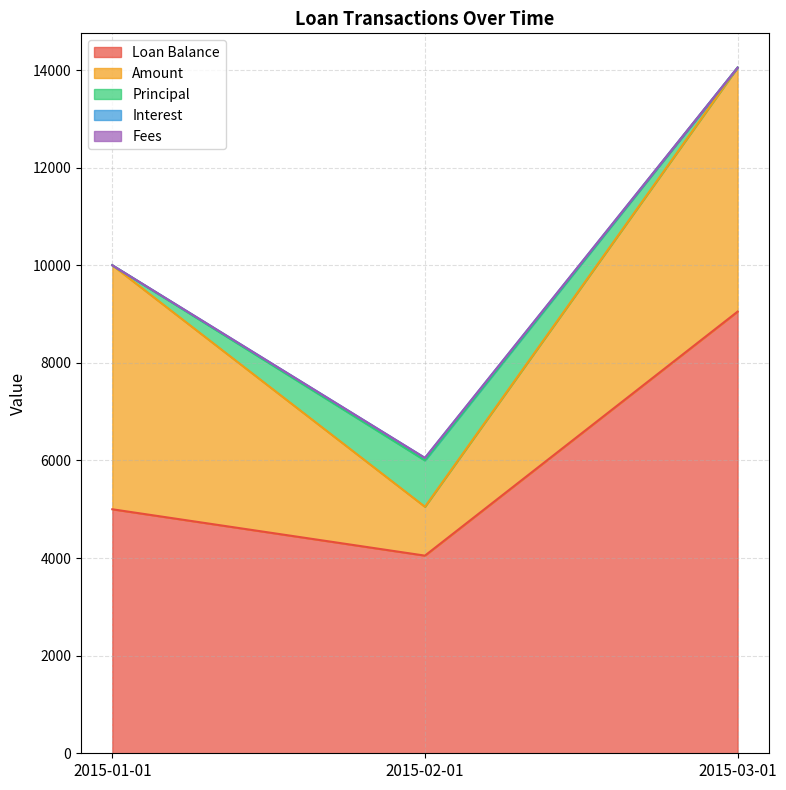

Does the chart display data point markers on the line(s)?

No